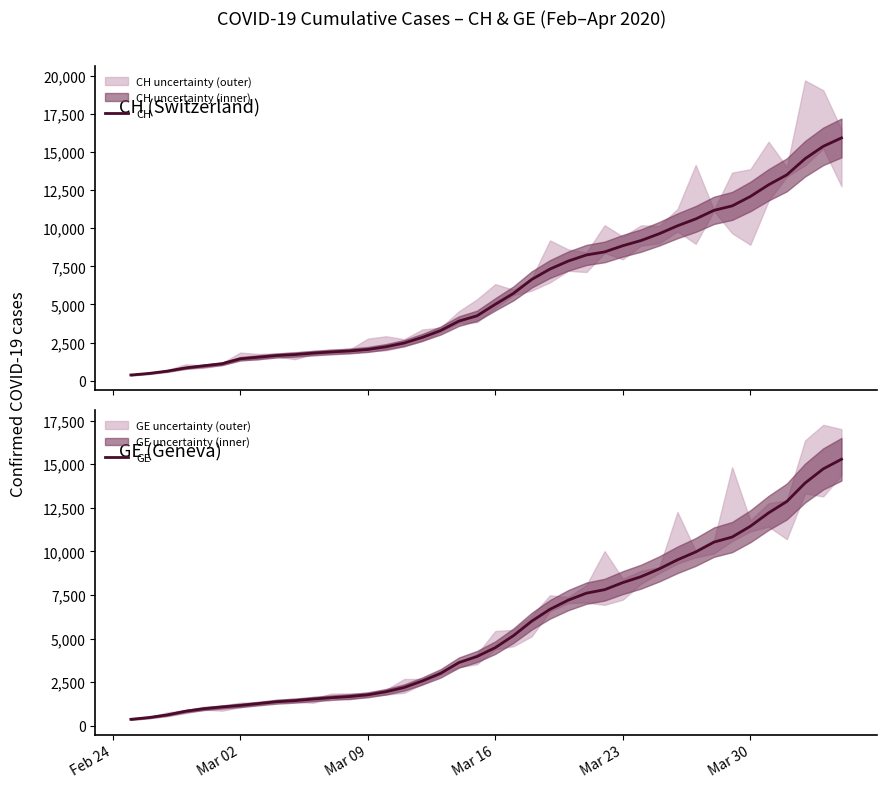

What is the minimum value for GE?

375